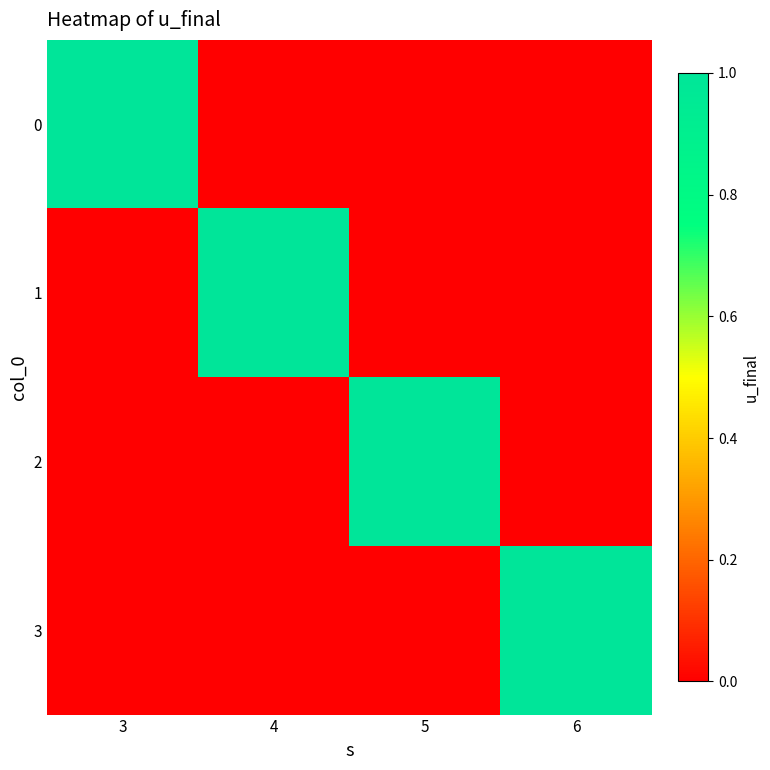

Reading right to left, extract all data points from this chart.

0: 6=0	5=0	4=0	3=1
1: 6=0	5=0	4=1	3=0
2: 6=0	5=1	4=0	3=0
3: 6=1	5=0	4=0	3=0